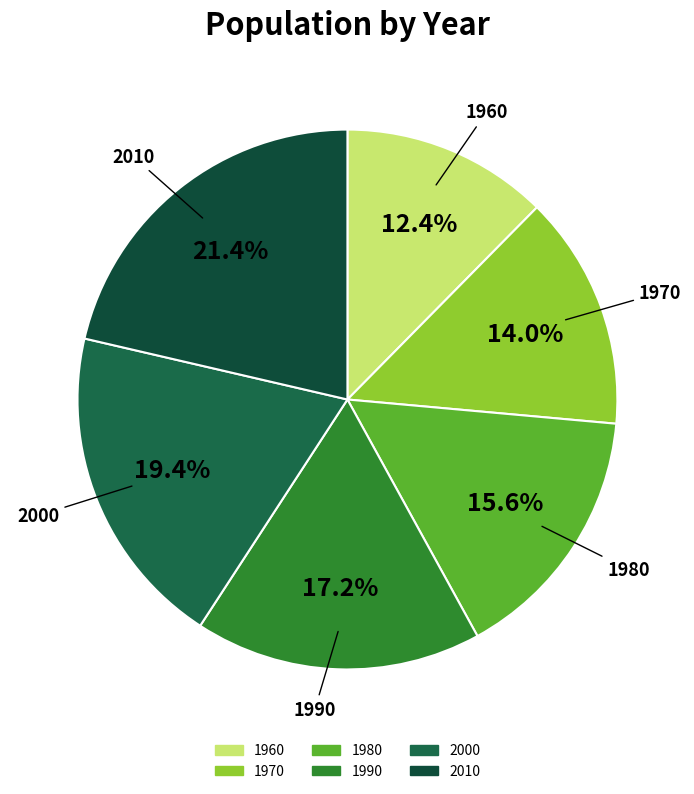

To the nearest percent, what percentage of the pie is 2010?

21%